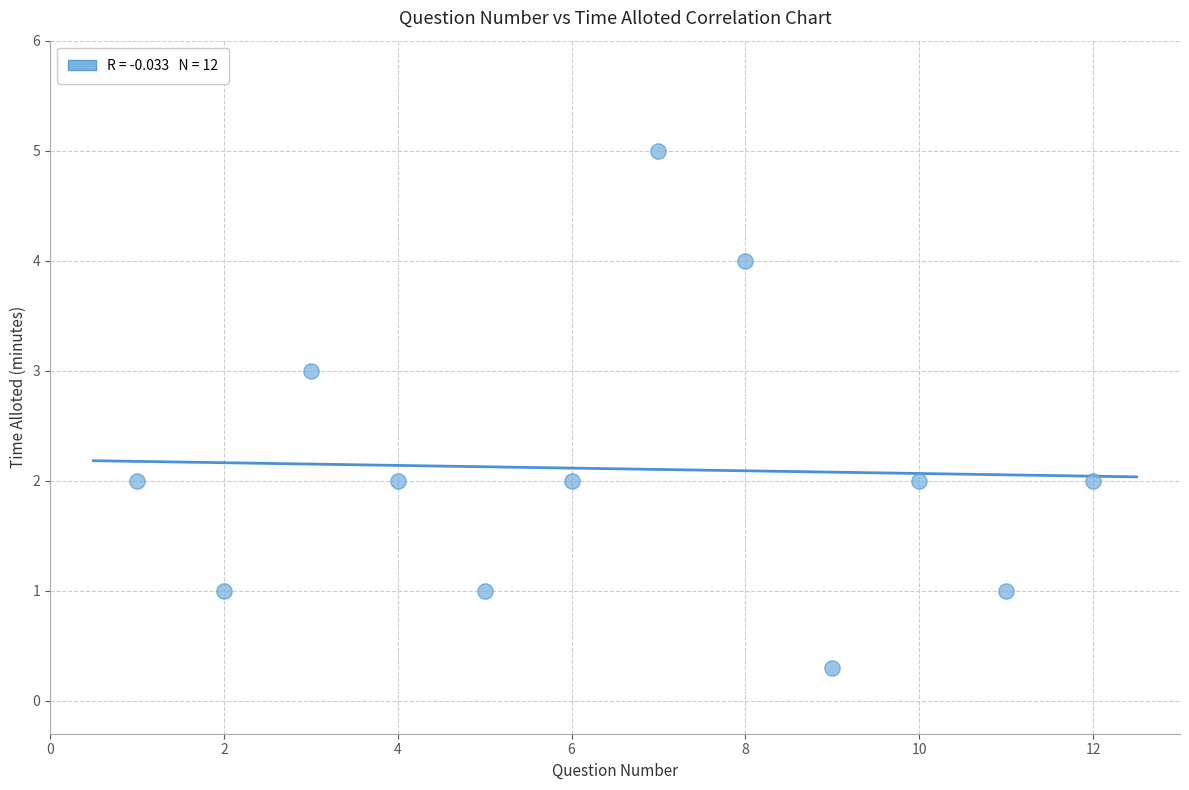

What is the range of Y values (max minus min)?

4.7